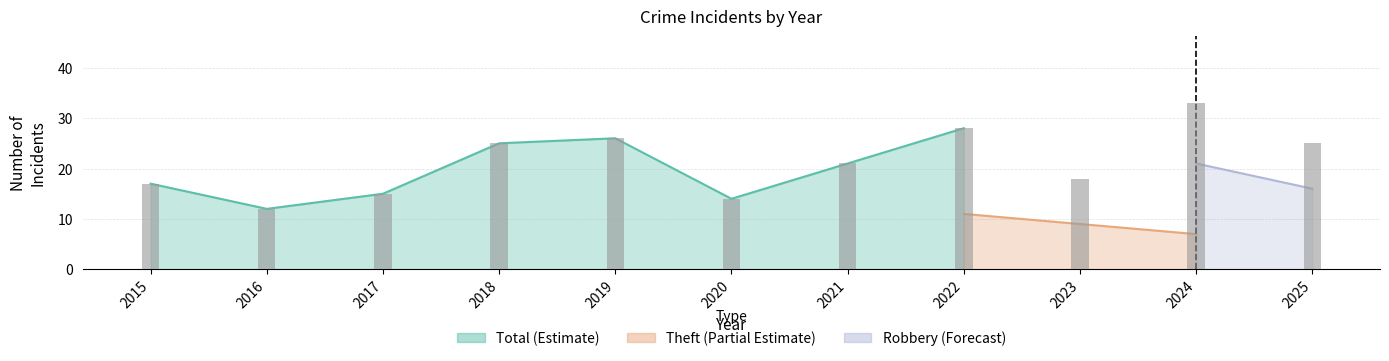

What are all the series names shown in the legend?

Robbery, Theft, Total